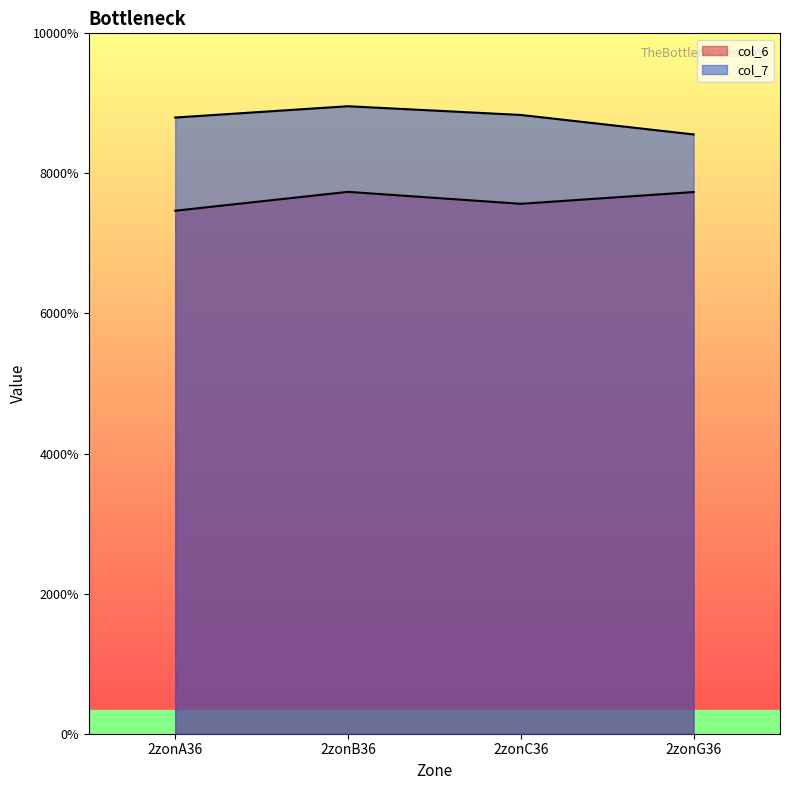

The col_7 series shows 7.0 at 2zonB36. True or false?

False